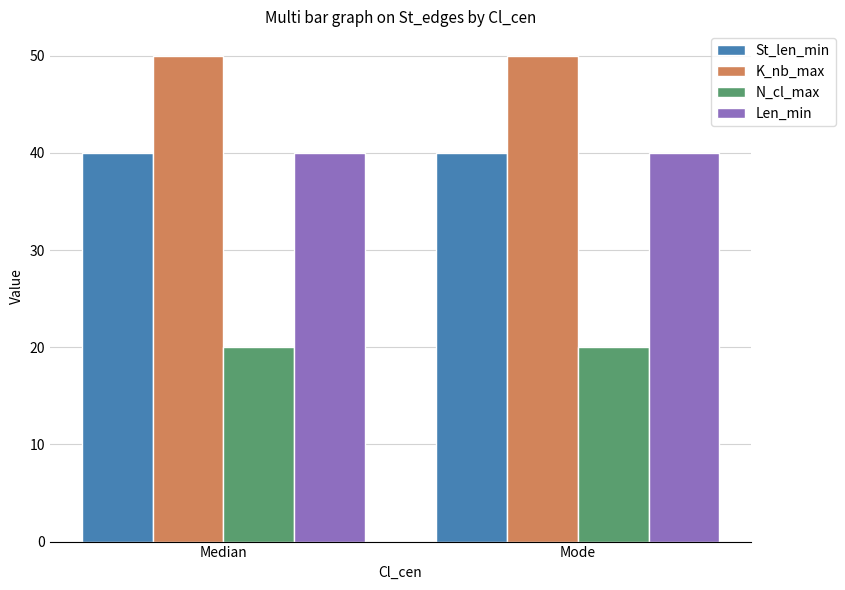

What is the spread (max minus min) of values at Median?

30